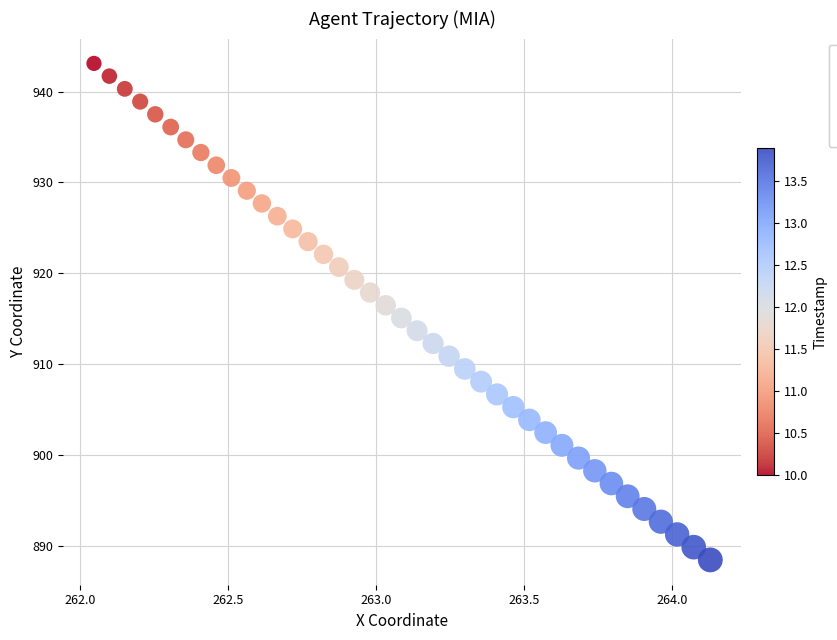

What is the range of X values (max minus min)?

2.1